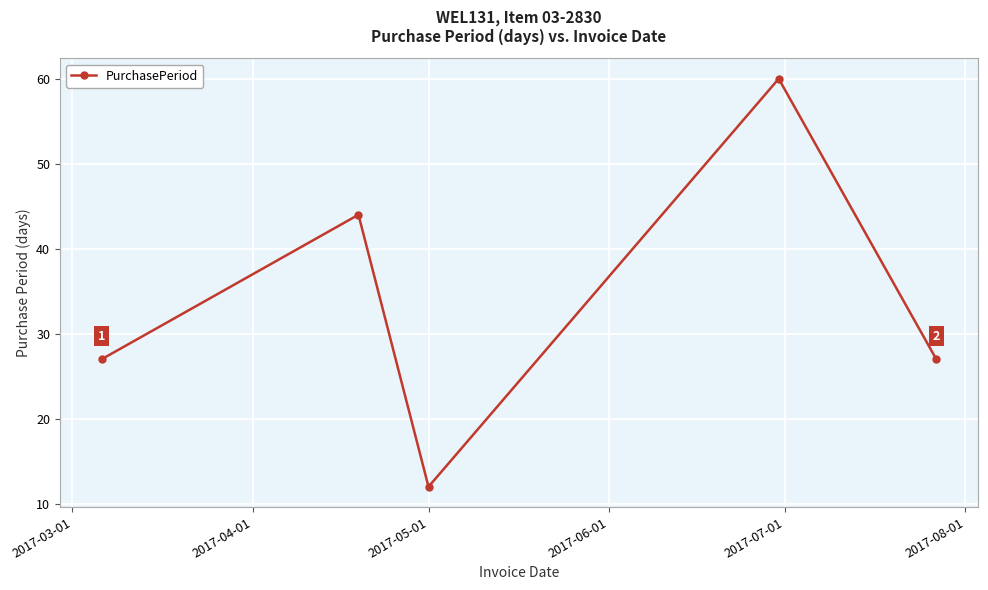

How many points are higher than both their immediate neighbors (excluding endpoints)?

2